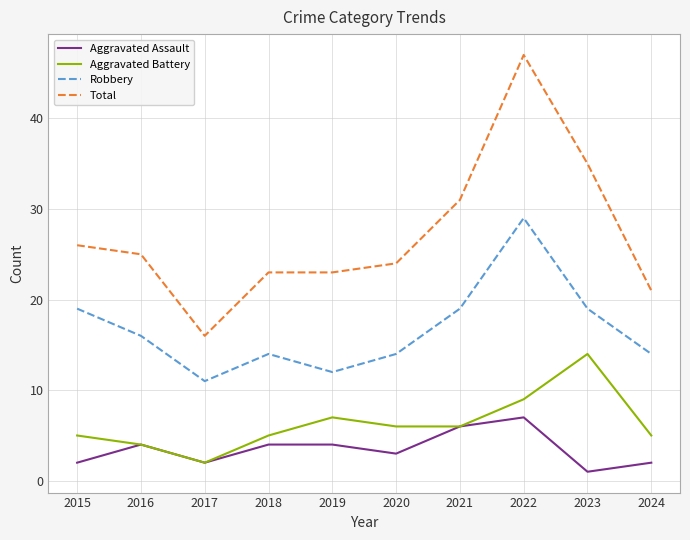

What is the difference between the second highest and minimum values in the Total series?

19